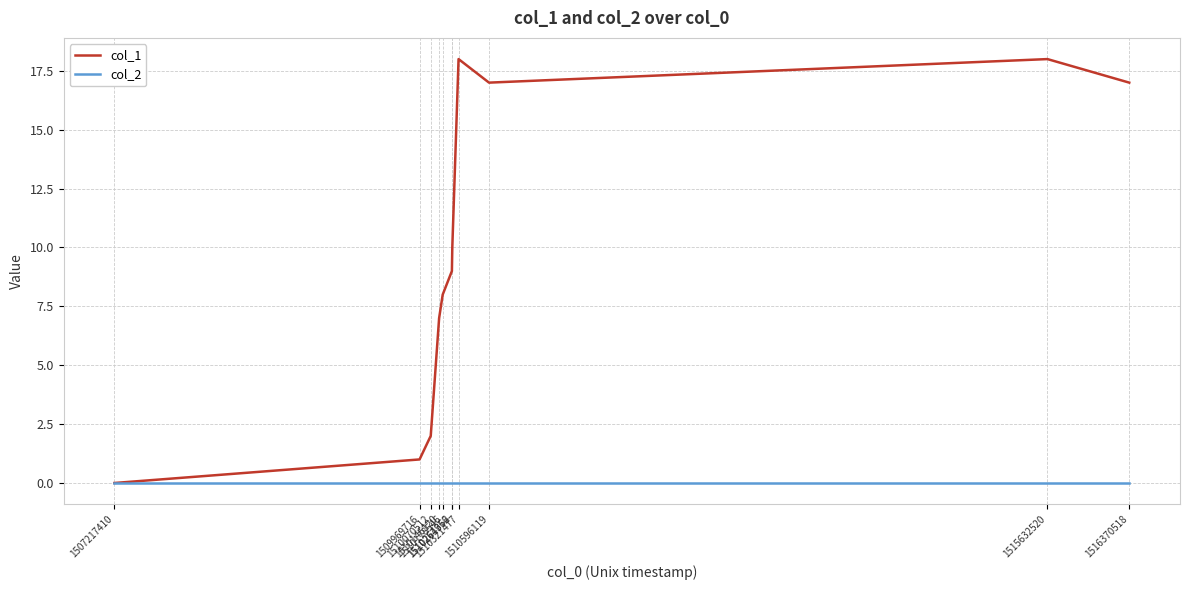

Which series has the widest spread of values?

col_1